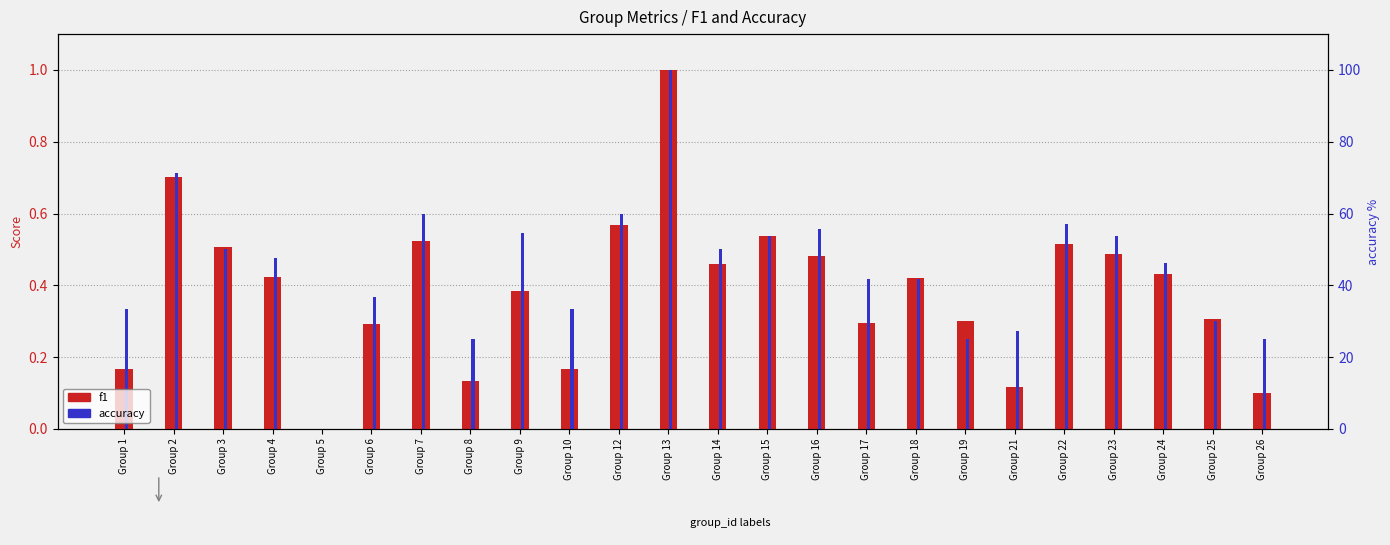

How many positive values does the f1 series have?

23